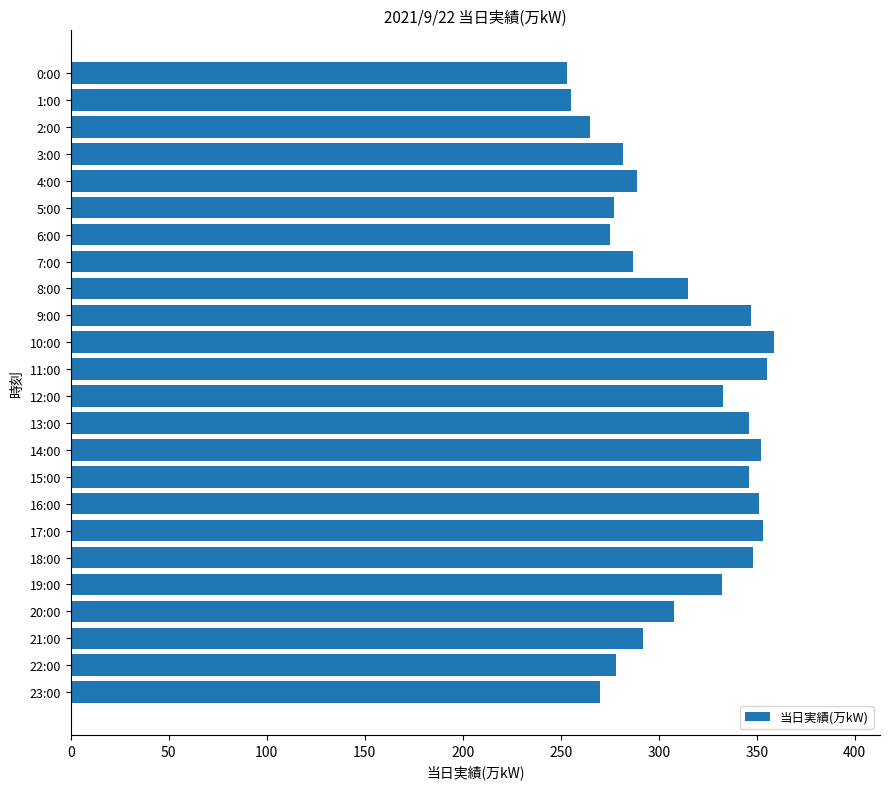

The chart shows a value of 351 at 16:00. True or false?

True